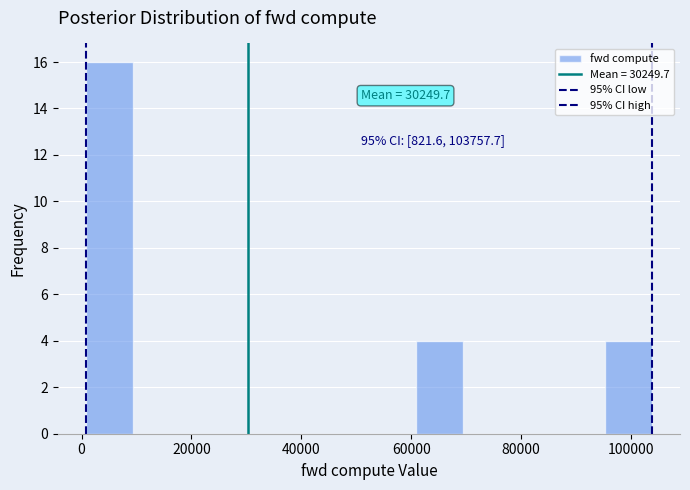

Which range on the x-axis has the tallest bar?

0 to 10000